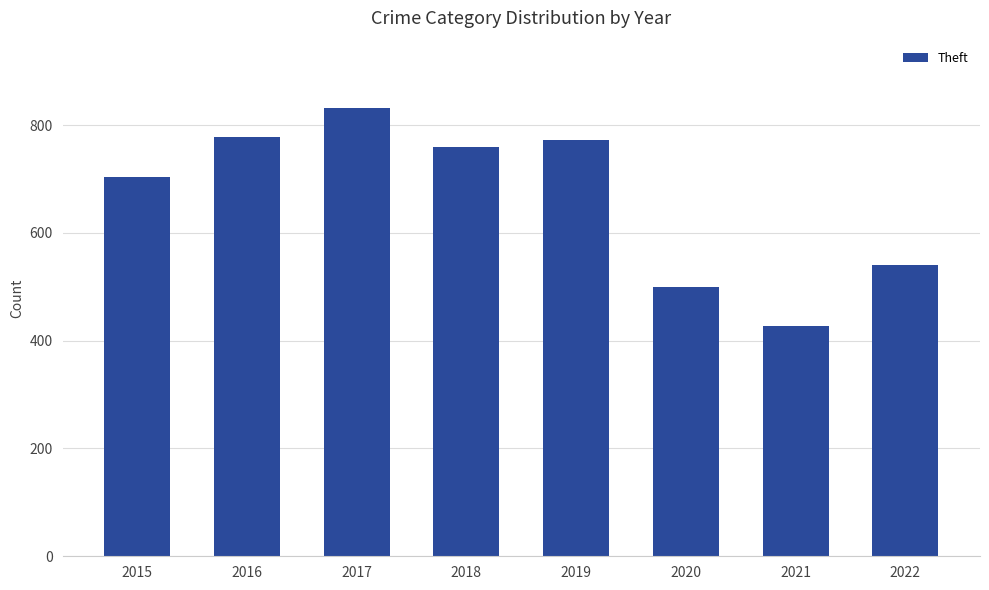

What is the sum of the values at 2017 and 2020?

1332